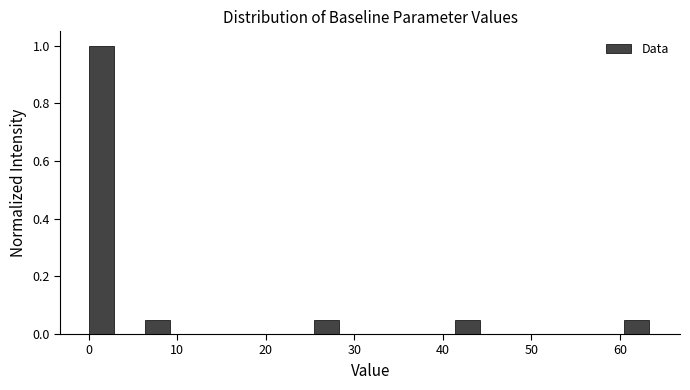

Around what value on the x-axis is the tallest bar? Give the approximate position of its centre, as read against the axis.

1